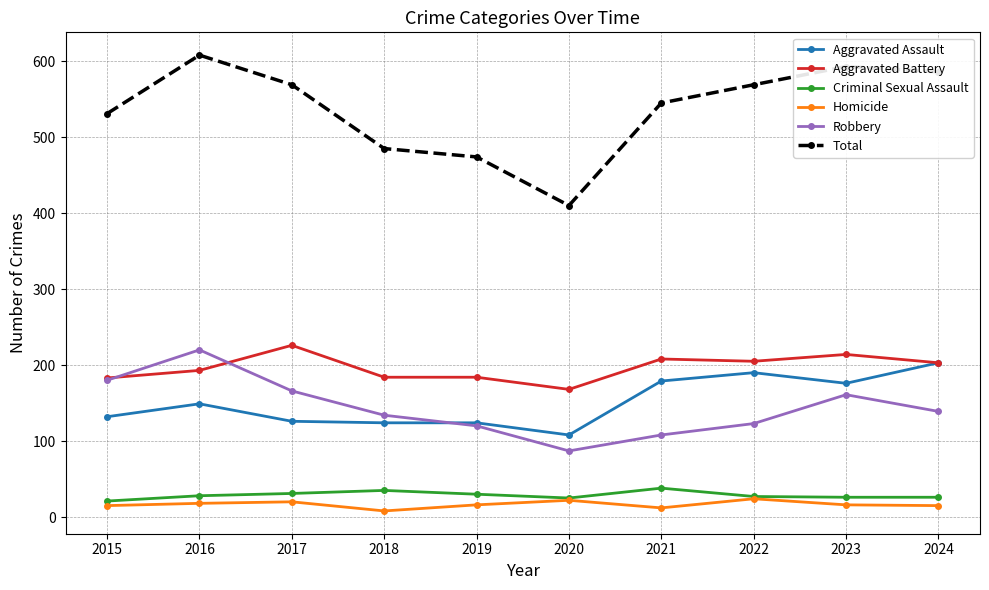

Between 2018 and 2022, which series saw the biggest shift?

Total